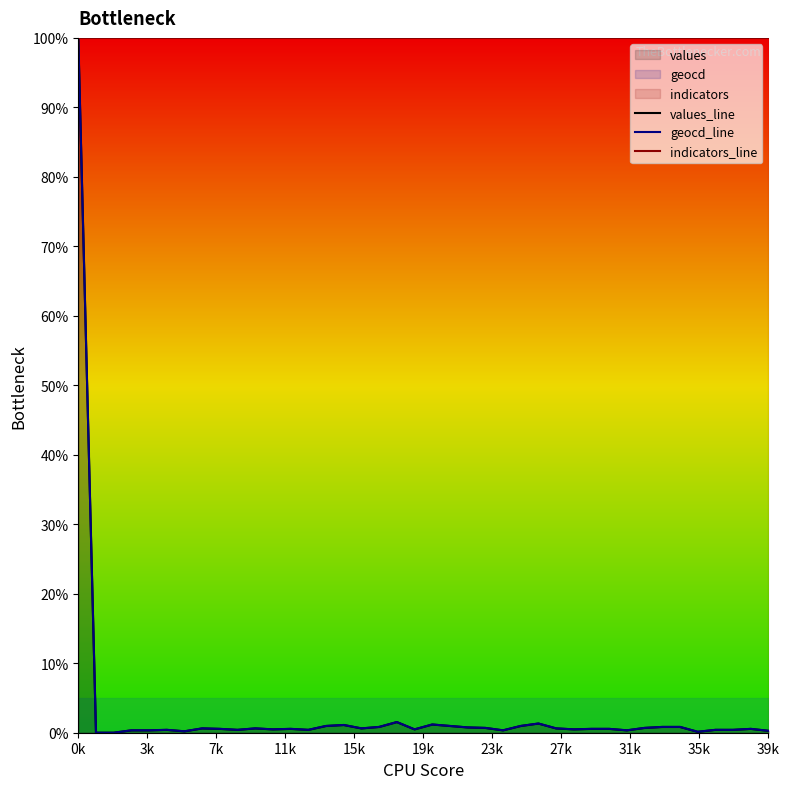

Which series has the largest total across all categories?

indicators_line